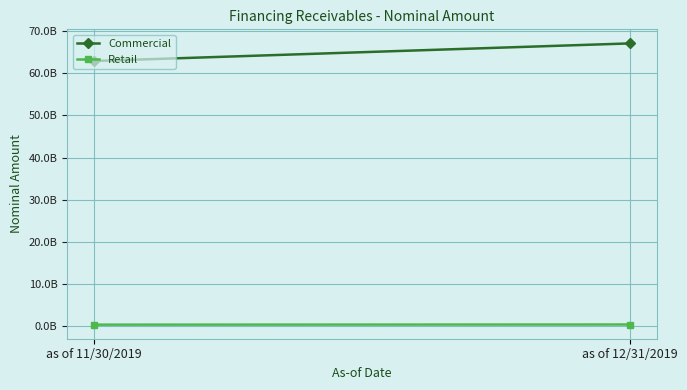

Which series has the largest range (max minus min)?

Commercial